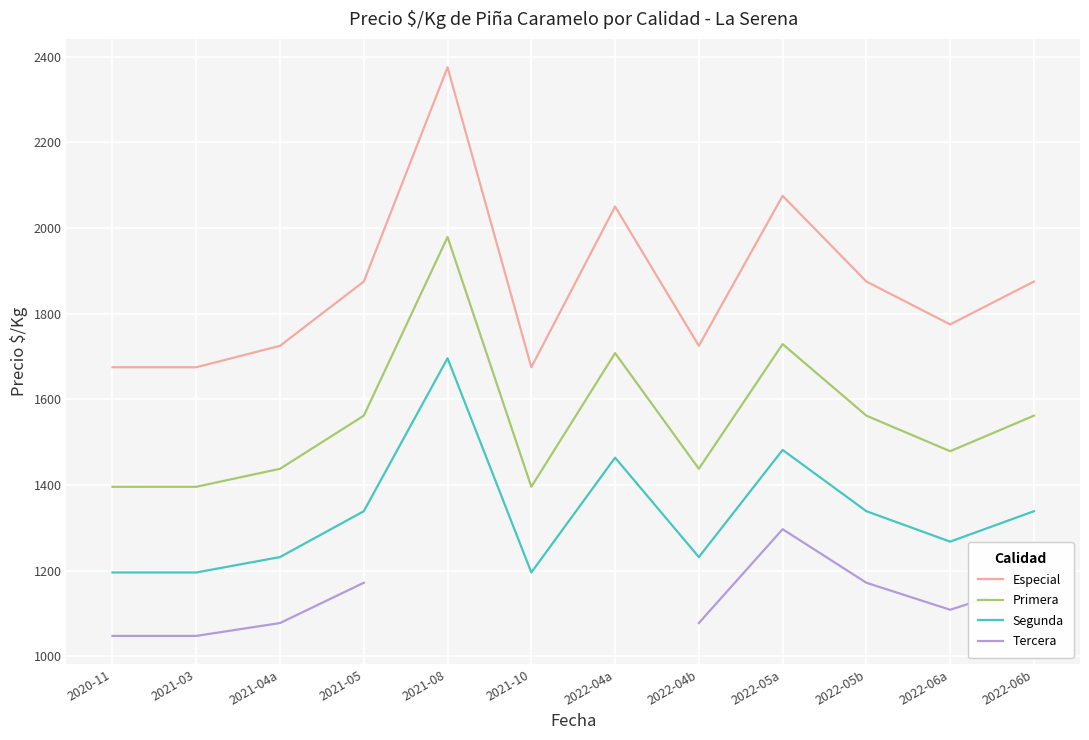

Read the Primera value at 2020-11.

1396